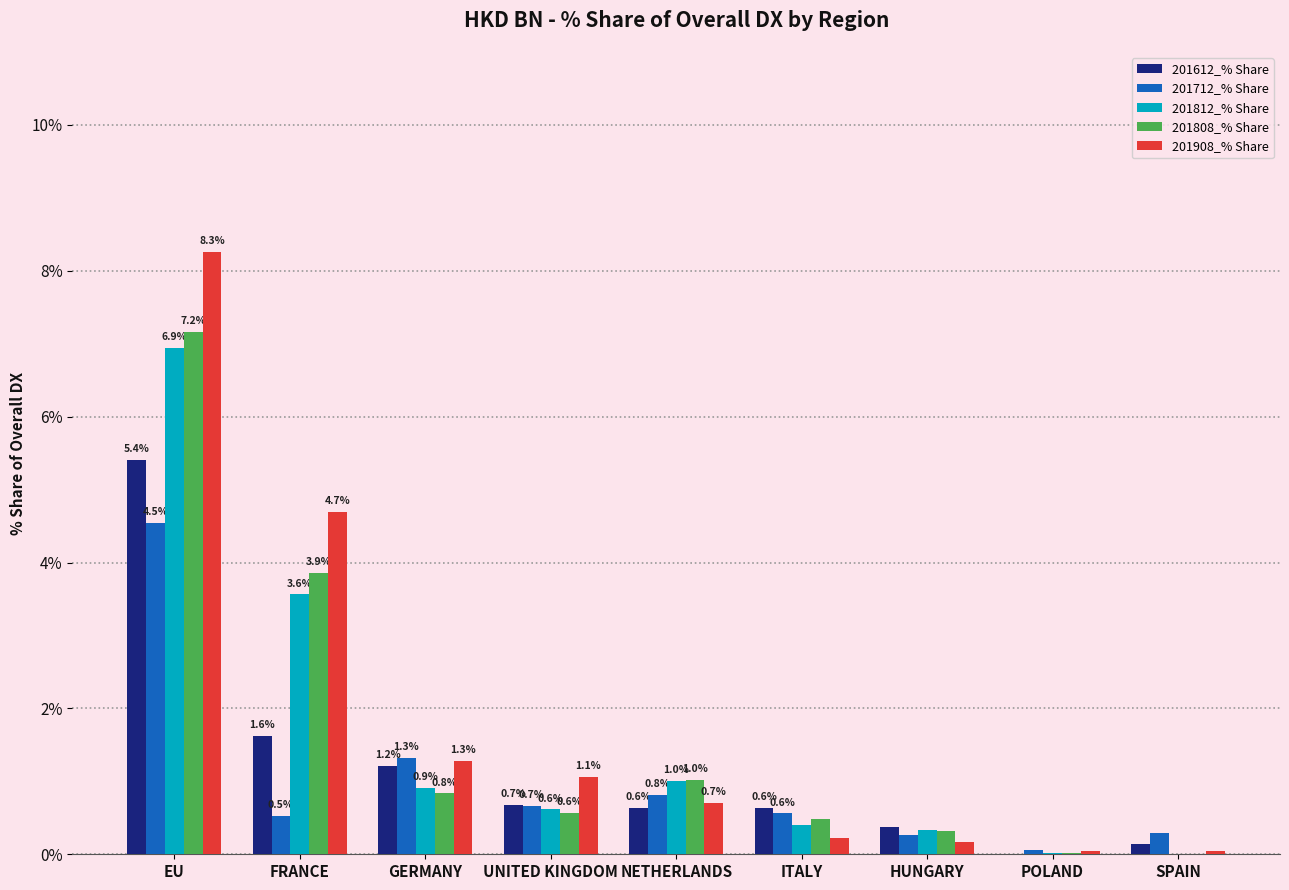

Which series has the largest total across all categories?

201908_% Share